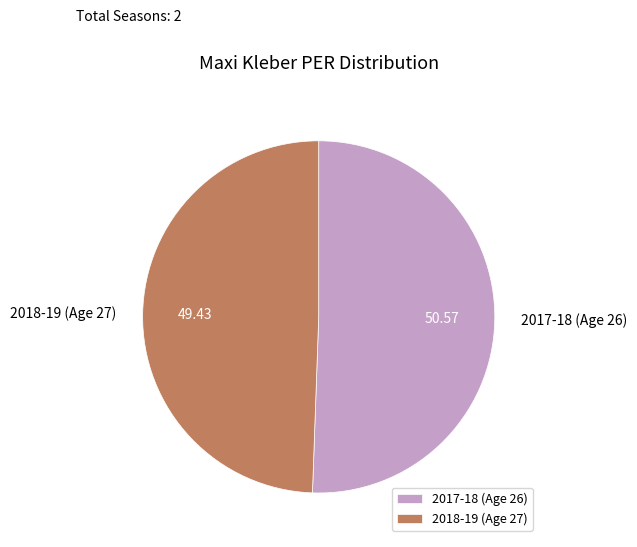

Which category has the smallest portion of the pie?

2018-19 (Age 27)